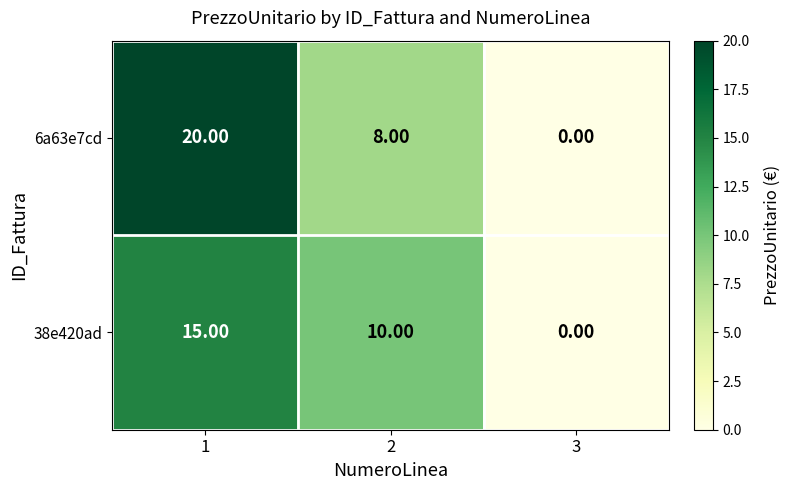

What is the difference between the second highest and minimum values in the 38e420ad series?

10